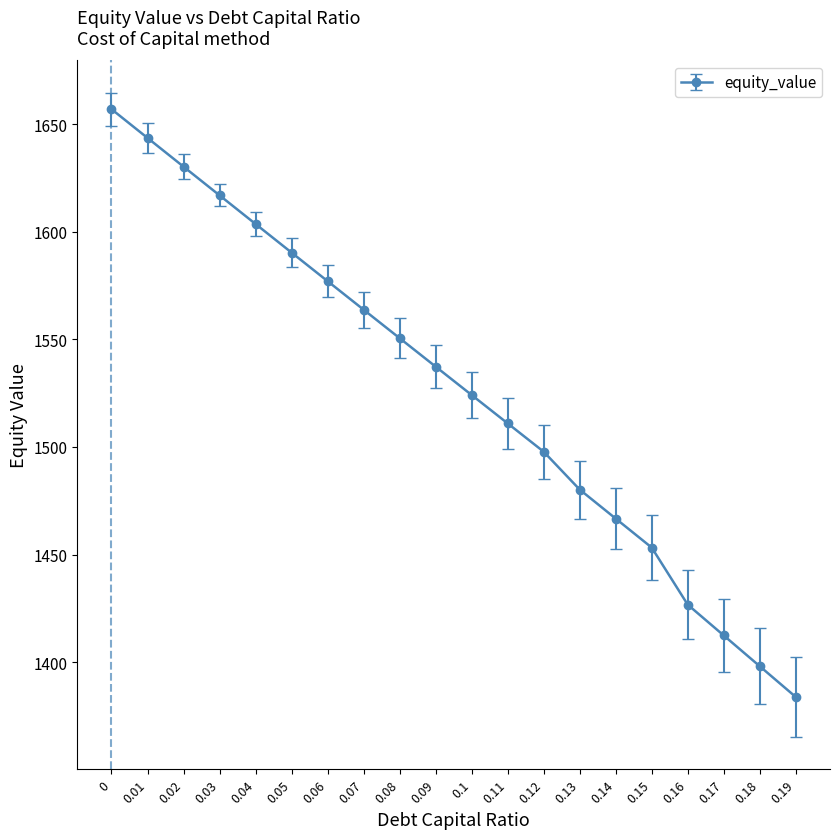

What is the greatest value displayed?

1657.0